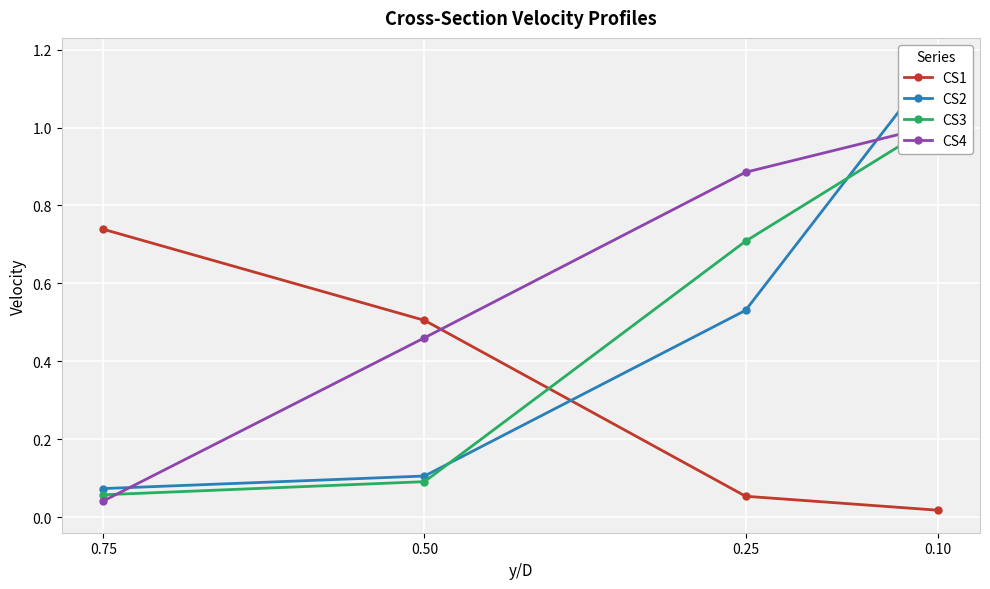

Reading right to left, transcribe all the data shown in this chart.

CS1: 0.10=0.0	0.25=0.1	0.50=0.5	0.75=0.7
CS2: 0.10=1.2	0.25=0.5	0.50=0.1	0.75=0.1
CS3: 0.10=1.0	0.25=0.7	0.50=0.1	0.75=0.1
CS4: 0.10=1.0	0.25=0.9	0.50=0.5	0.75=0.0